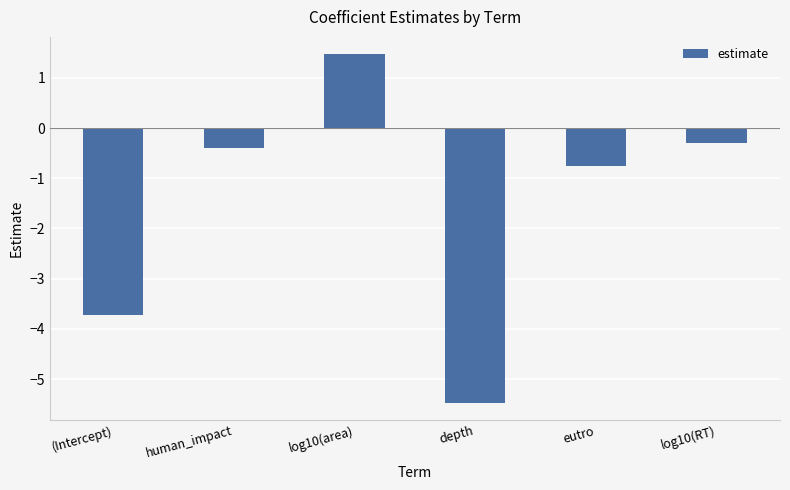

How many series are shown in this chart?

1